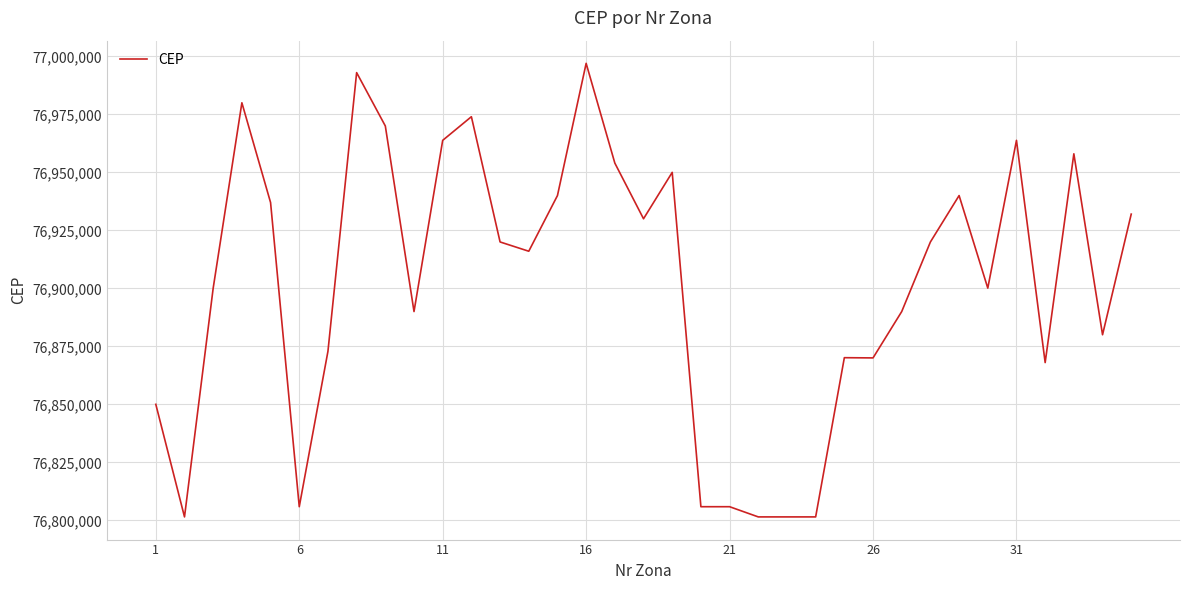

What is the maximum value shown in the chart?

76997000